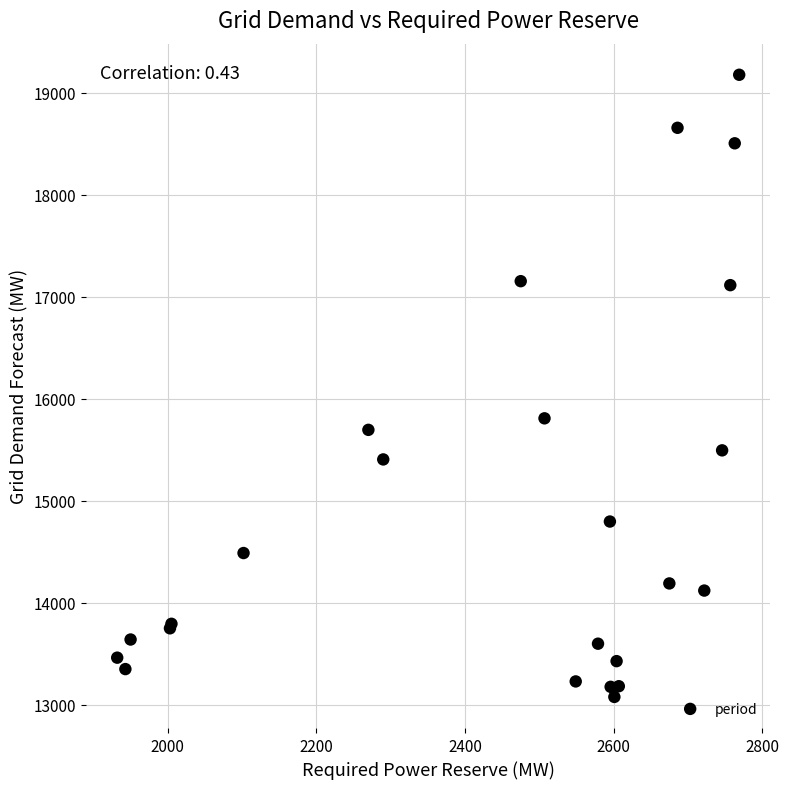

What Y value in the scatter plot is closest to 16127?

15809